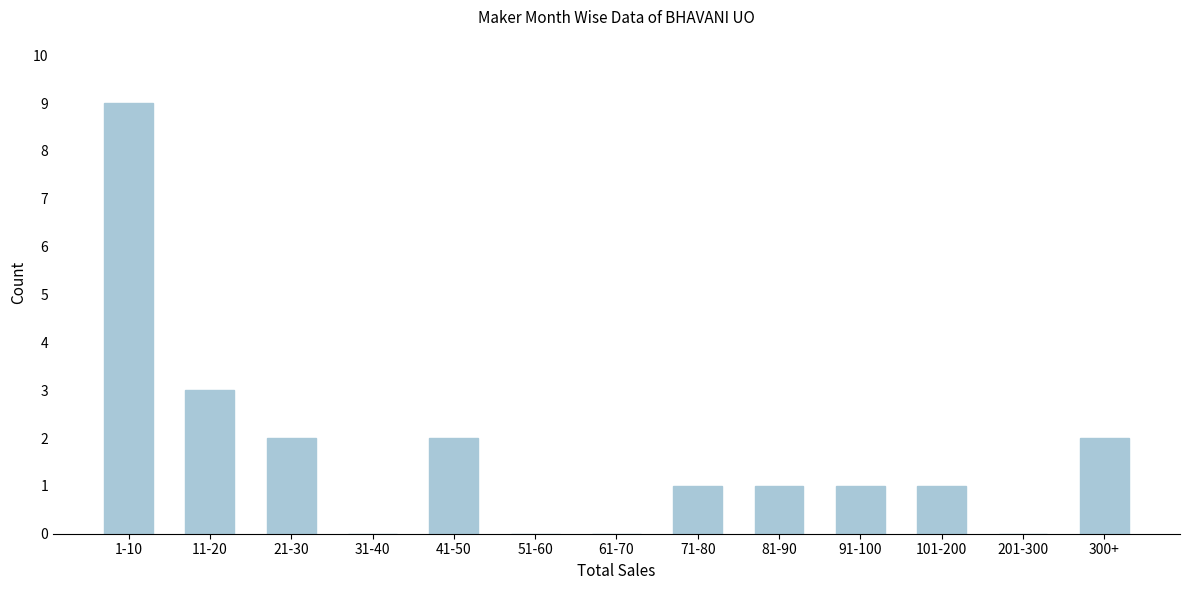

Reading left to right, extract all data points from this chart.

1-10=9	11-20=3	21-30=2	31-40=0	41-50=2	51-60=0	61-70=0	71-80=1	81-90=1	91-100=1	101-200=1	201-300=0	300+=2